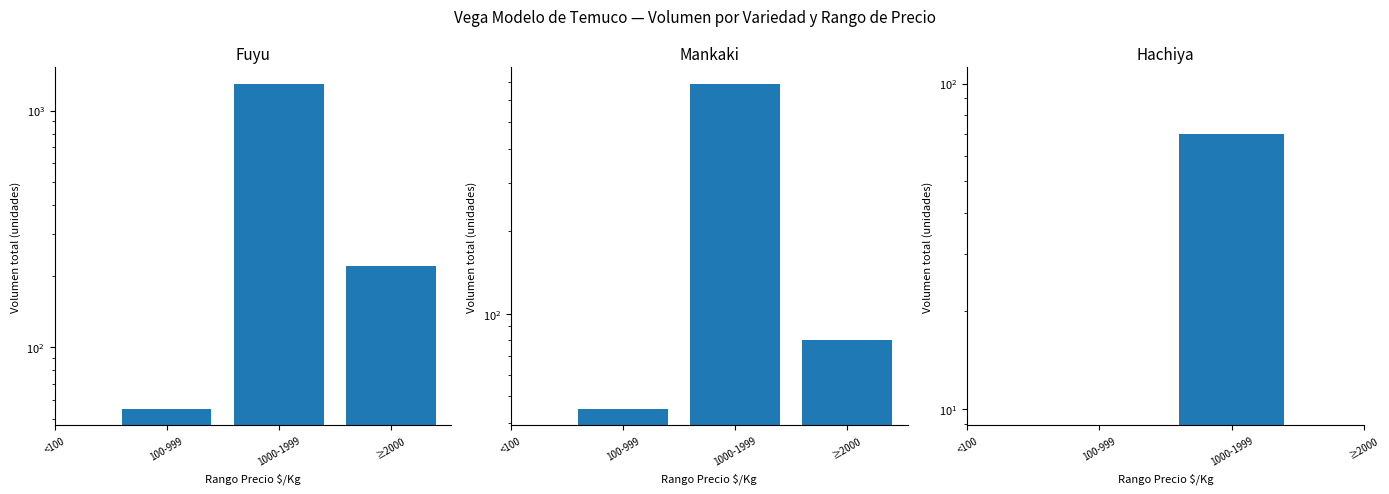

How many values in the Mankaki series exceed 45?

2